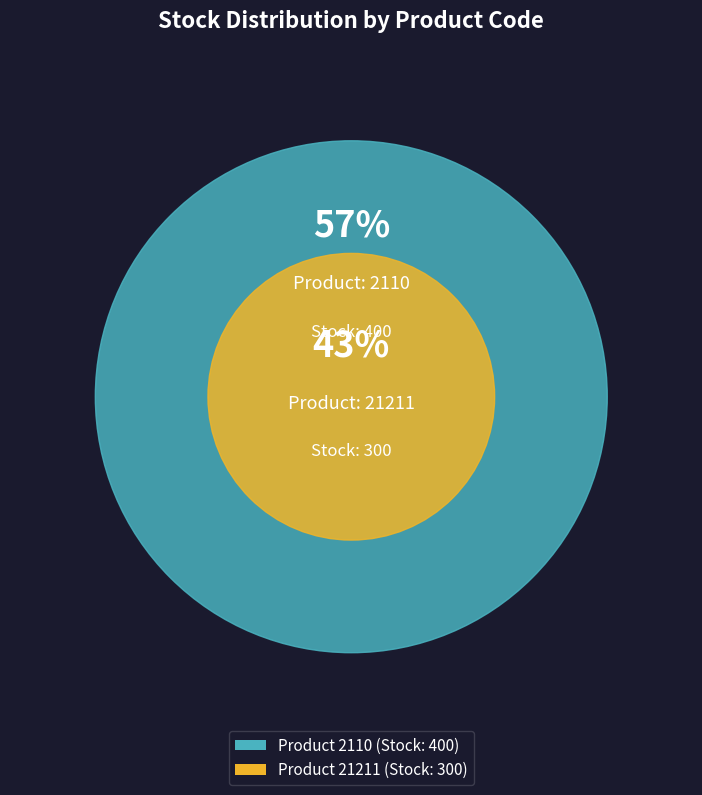

Is it true that 2110 is 57% of the pie?

True